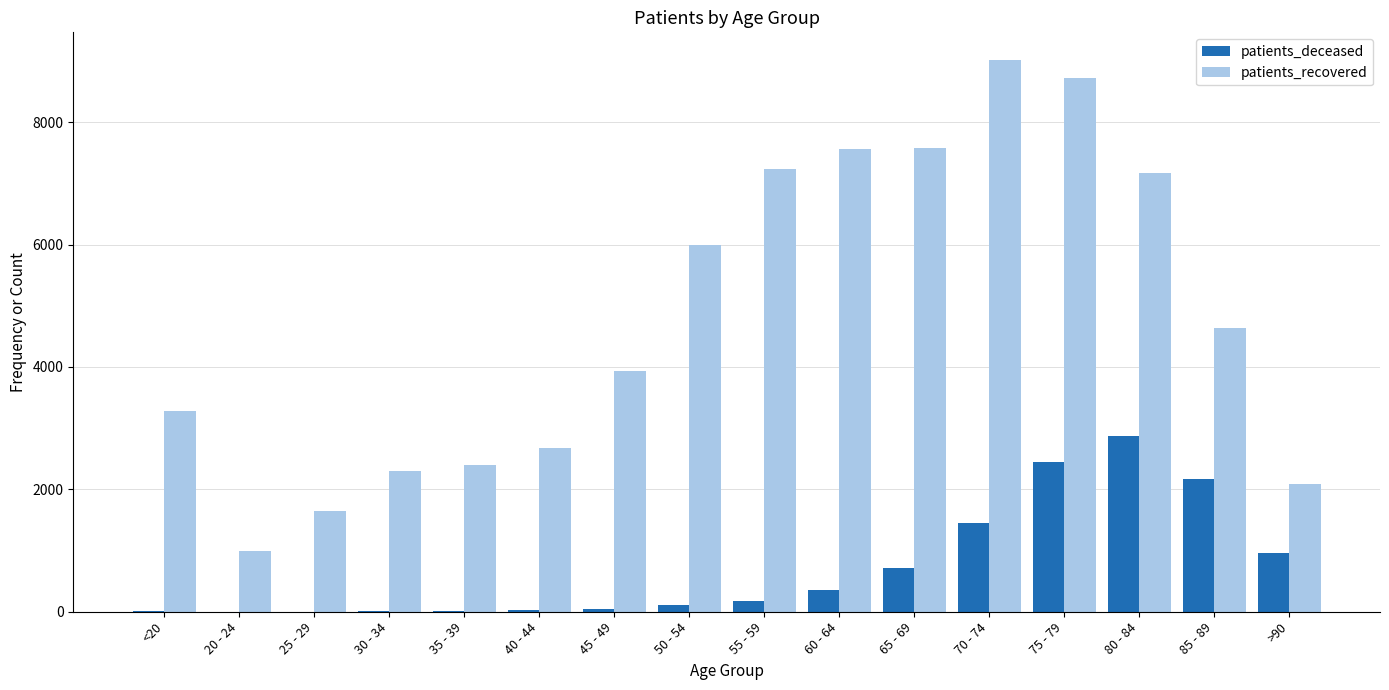

What is the sum of all patients_deceased values?

11360